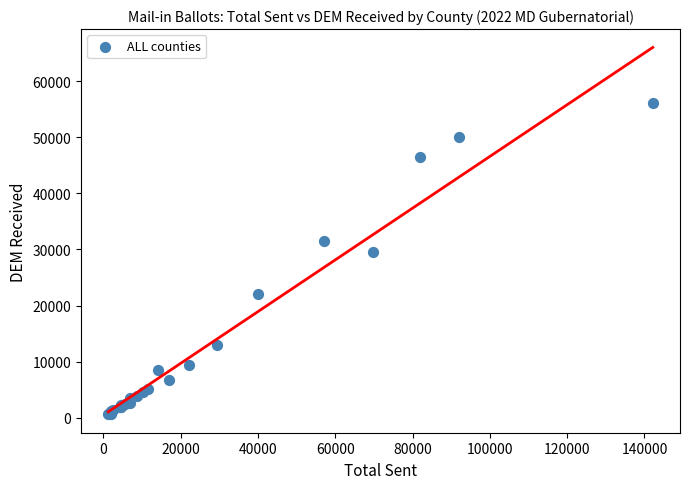

What Y value in the scatter plot is closest to 28395?

29477